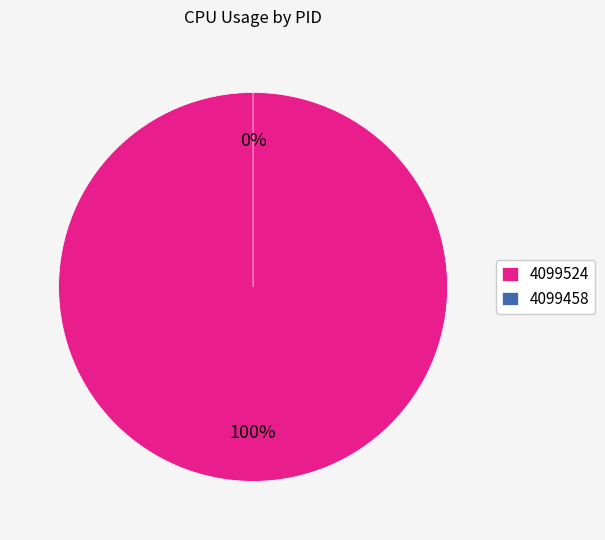

Count the number of slices in the pie.

2